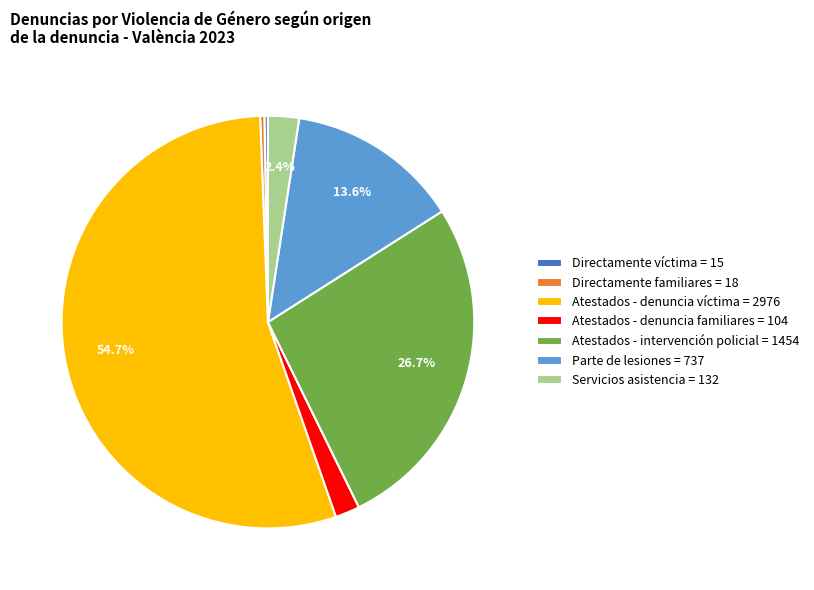

What is the largest slice in the pie chart?

Atestados - denuncia víctima = 2976